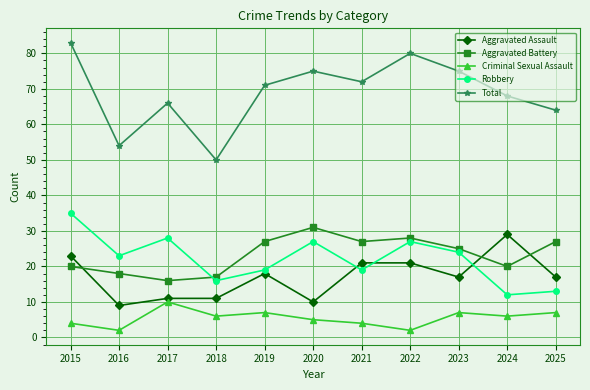

True or false: Aggravated Battery and Total intersect in this chart.

False